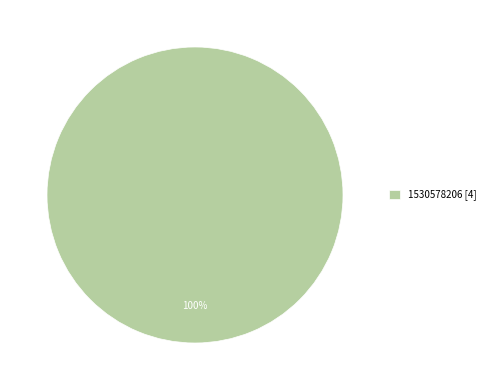

The 1530578206 [4] slice represents 100% of the pie. True or false?

True